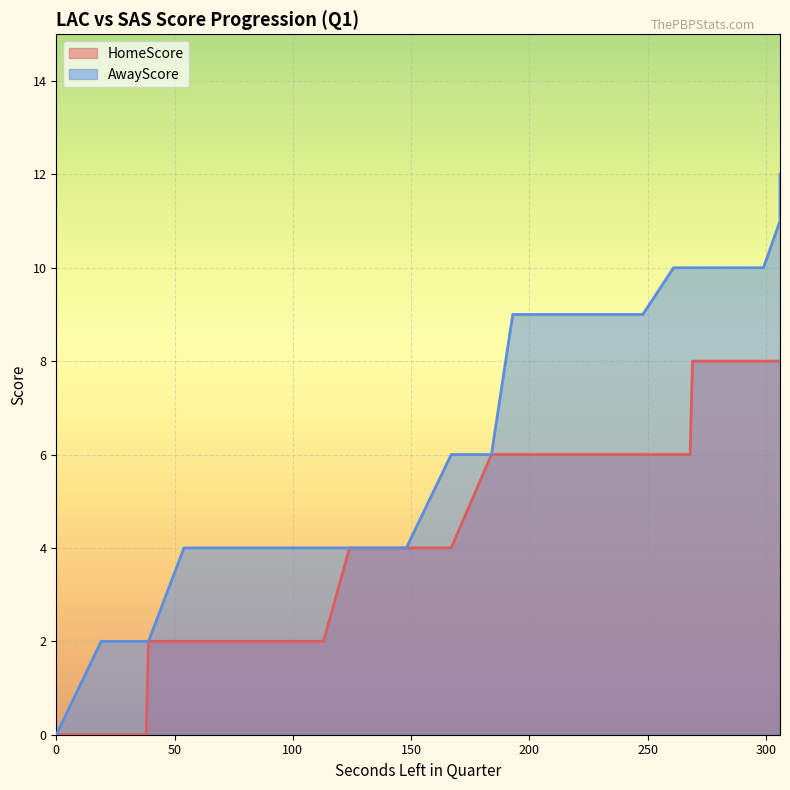

What is the difference between the maximum and minimum values in the HomeScore series?

8